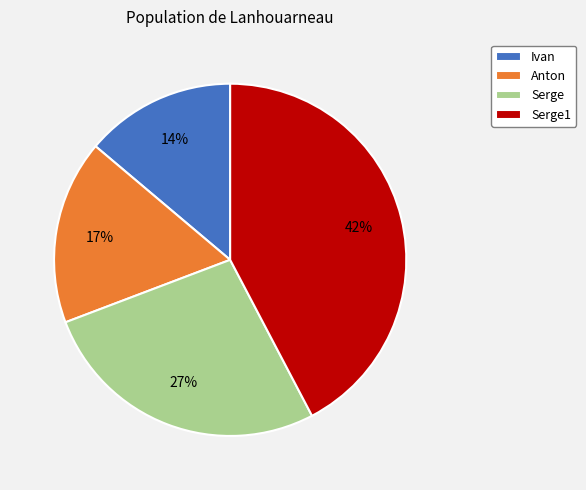

Combined, do Ivan and Serge1 account for over 50%?

Yes